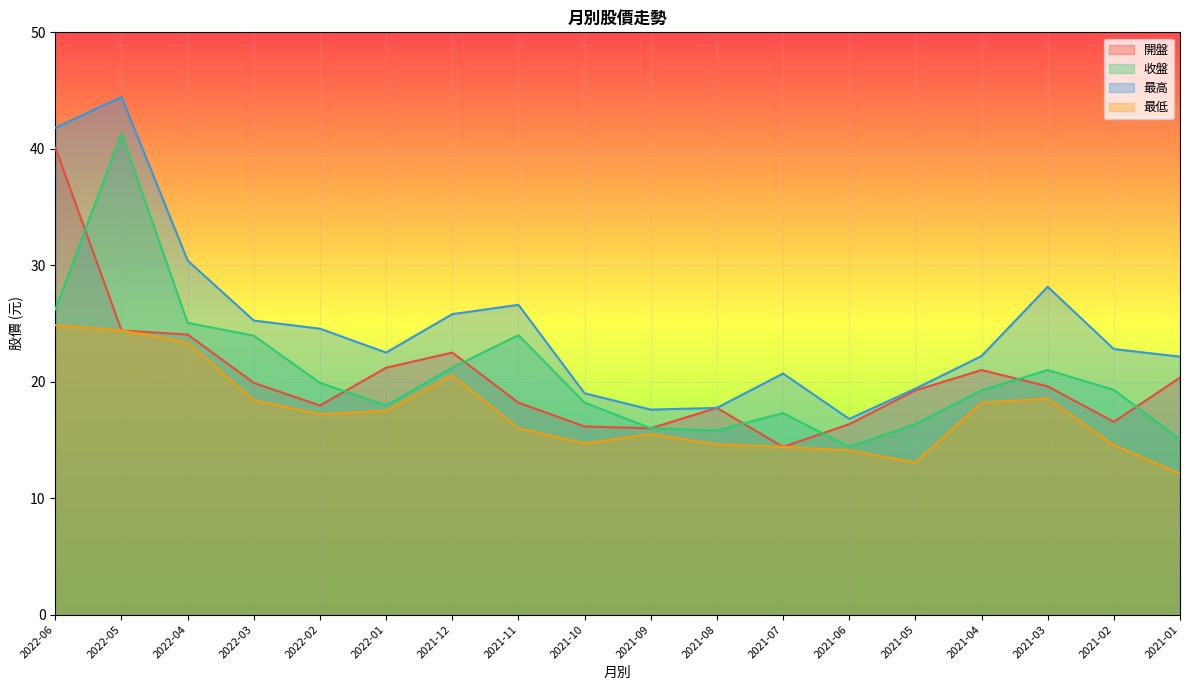

Reading left to right, transcribe all the data shown in this chart.

開盤: 2022-06=40.1	2022-05=24.4	2022-04=24.1	2022-03=19.9	2022-02=17.9	2022-01=21.2	2021-12=22.5	2021-11=18.2	2021-10=16.1	2021-09=16.0	2021-08=17.8	2021-07=14.4	2021-06=16.4	2021-05=19.2	2021-04=21.0	2021-03=19.6	2021-02=16.6	2021-01=20.4
收盤: 2022-06=26.2	2022-05=41.3	2022-04=25.1	2022-03=23.9	2022-02=19.9	2022-01=17.9	2021-12=21.2	2021-11=24.0	2021-10=18.2	2021-09=16.0	2021-08=15.8	2021-07=17.3	2021-06=14.4	2021-05=16.4	2021-04=19.2	2021-03=21.0	2021-02=19.3	2021-01=15.1
最高: 2022-06=41.8	2022-05=44.5	2022-04=30.4	2022-03=25.2	2022-02=24.6	2022-01=22.5	2021-12=25.8	2021-11=26.6	2021-10=19.0	2021-09=17.6	2021-08=17.8	2021-07=20.7	2021-06=16.8	2021-05=19.4	2021-04=22.2	2021-03=28.1	2021-02=22.8	2021-01=22.1
最低: 2022-06=24.9	2022-05=24.4	2022-04=23.4	2022-03=18.4	2022-02=17.2	2022-01=17.5	2021-12=20.6	2021-11=16.0	2021-10=14.7	2021-09=15.5	2021-08=14.6	2021-07=14.4	2021-06=14.1	2021-05=13.1	2021-04=18.2	2021-03=18.6	2021-02=14.6	2021-01=12.1